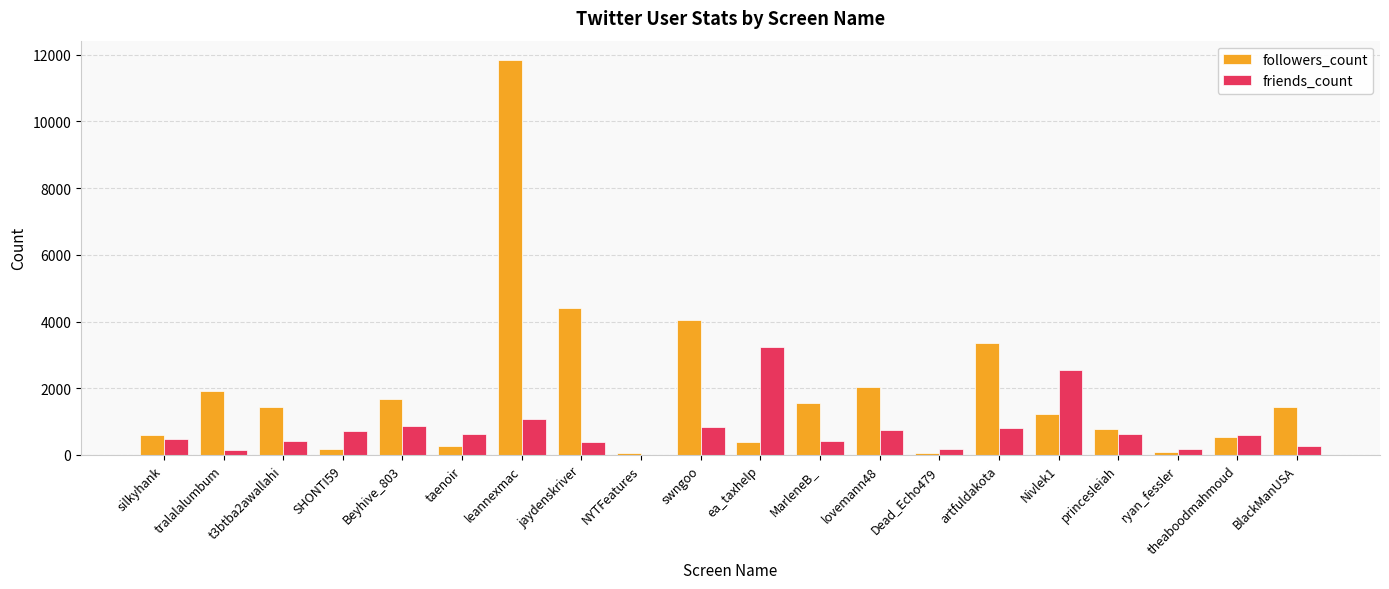

Between silkyhank and jaydenskriver, which series saw the biggest shift?

followers_count